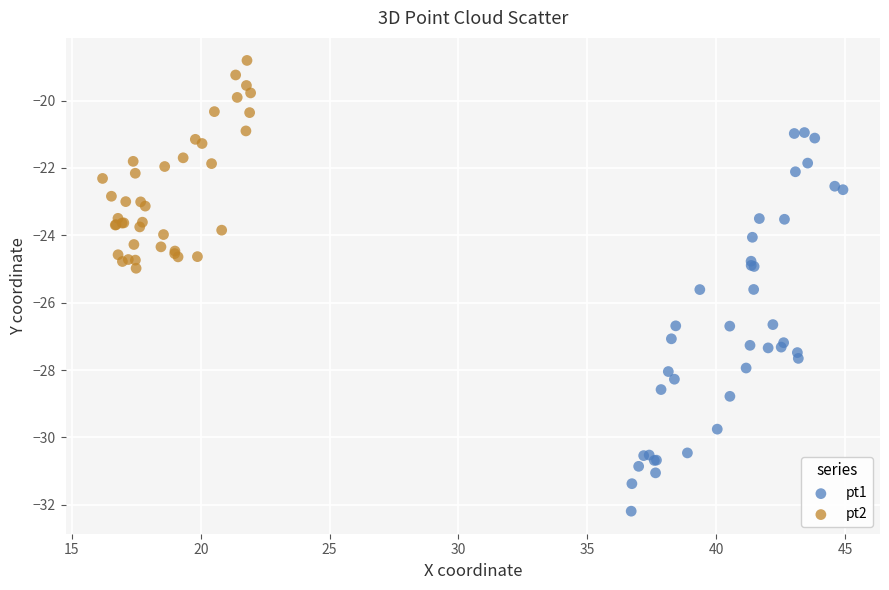

Which series reaches the maximum Y coordinate?

pt2